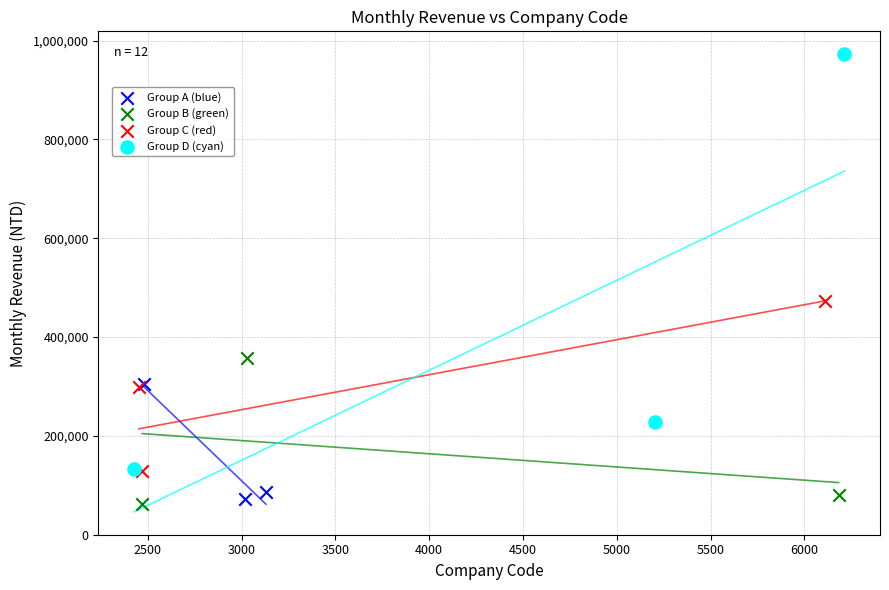

What are all the series names shown in the legend?

Group A (blue), Group B (green), Group C (red), Group D (cyan)